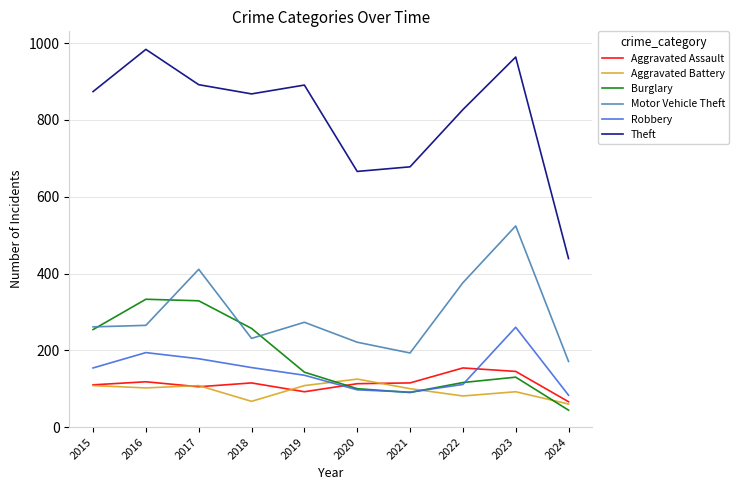

Does the chart display data point markers on the line(s)?

No